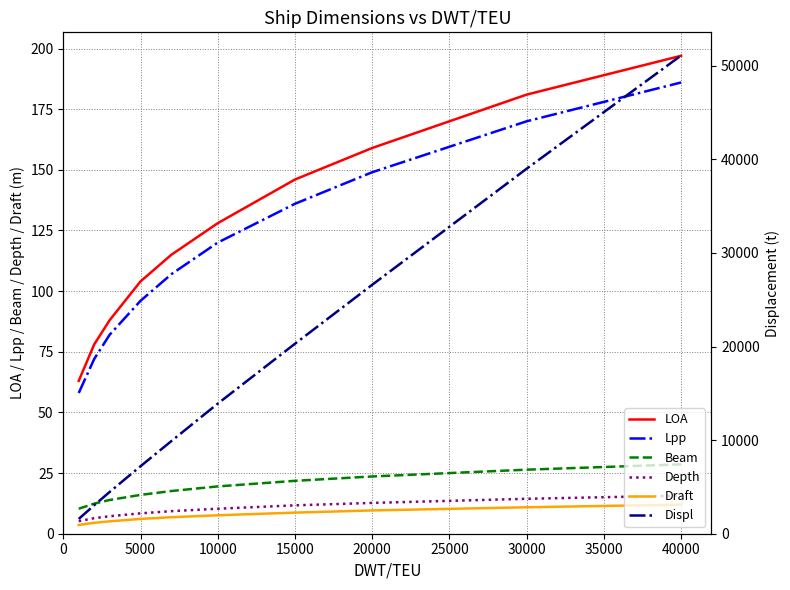

Is it true that Lpp equals 260.2 at 40000?

False